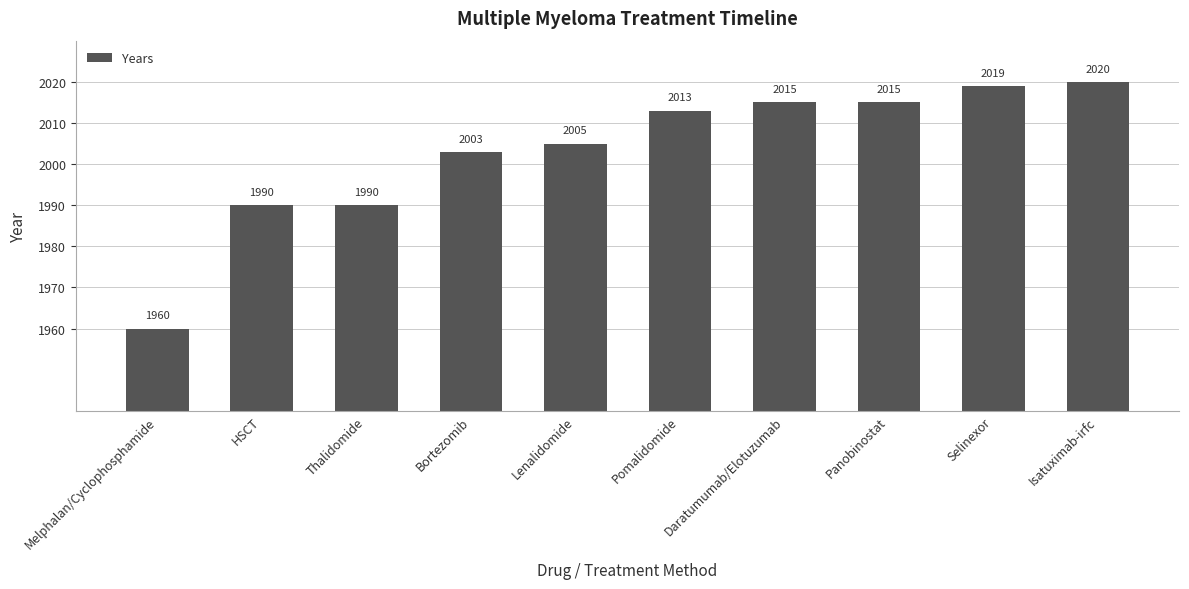

What is the maximum value shown in the chart?

2020